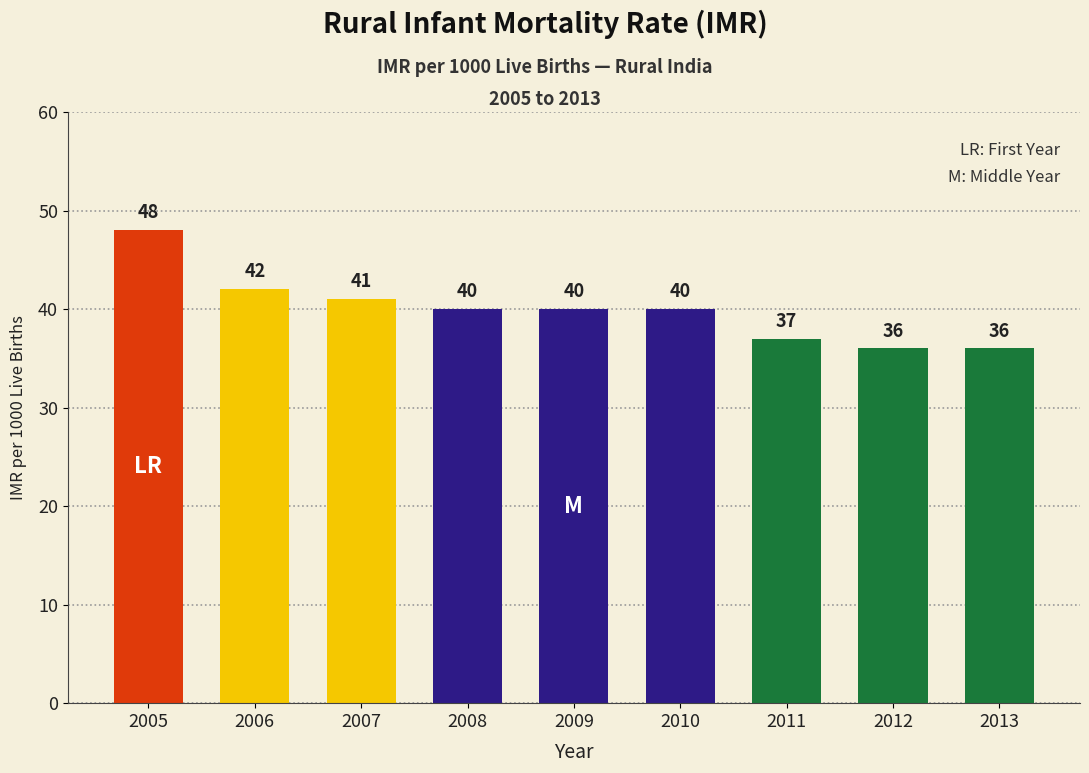

What is the sum of the values at 2010 and 2007?

81